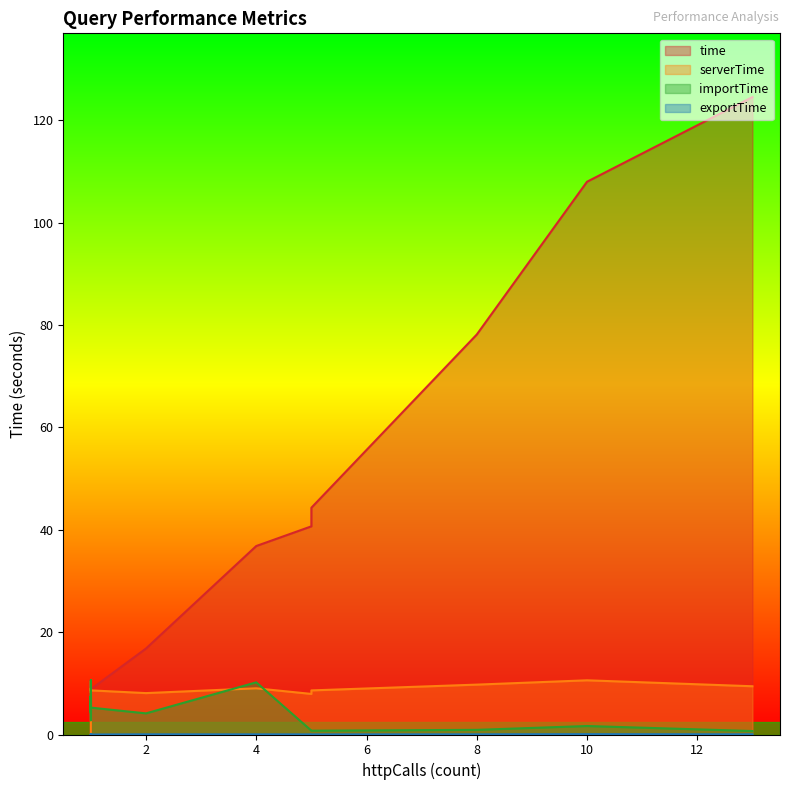

Which category has the highest value in the serverTime series?

10